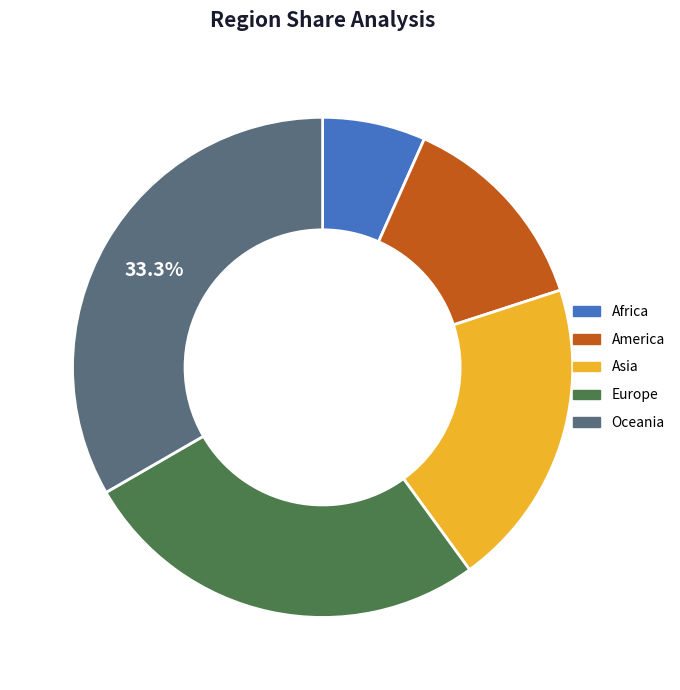

Combined, do Asia and Oceania account for over 50%?

Yes